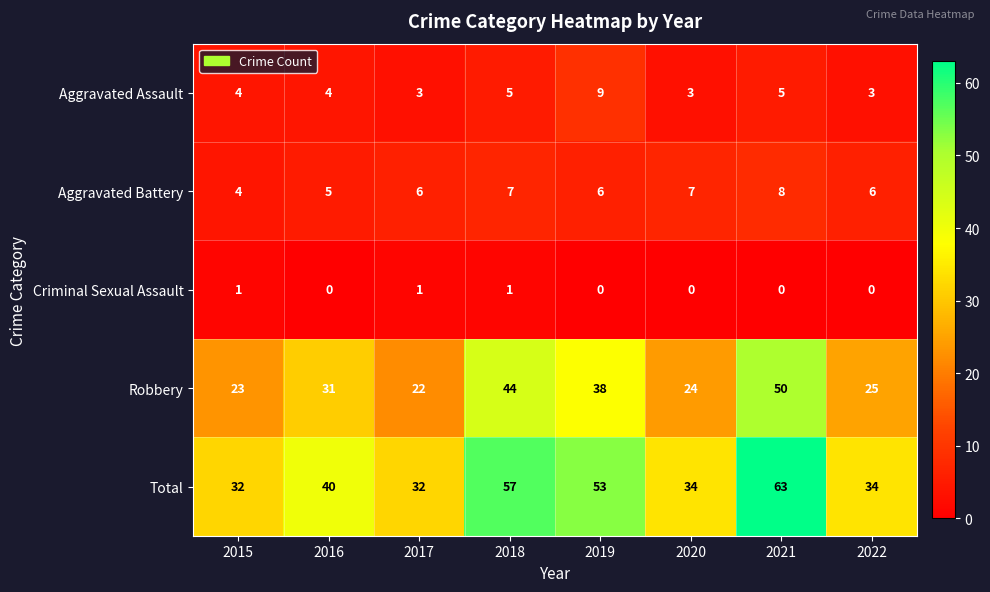

Which category has the highest value in the Total series?

2021